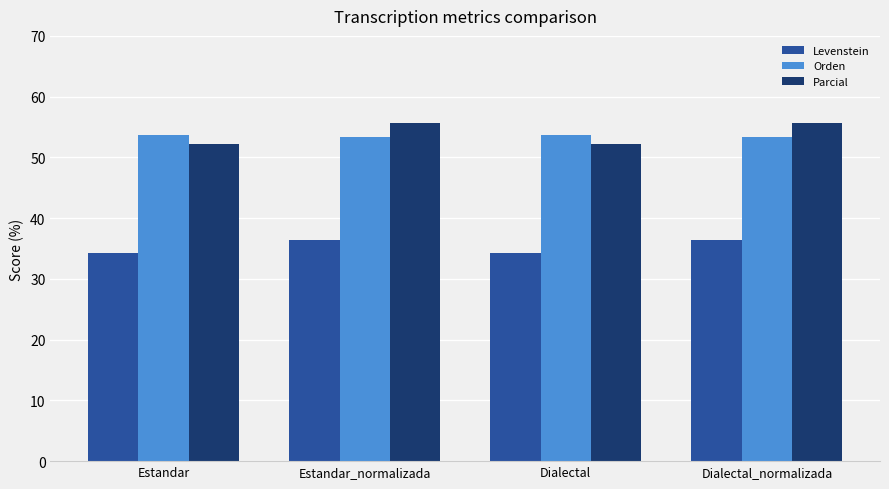

At which label does Levenstein first exceed 36?

Estandar_normalizada